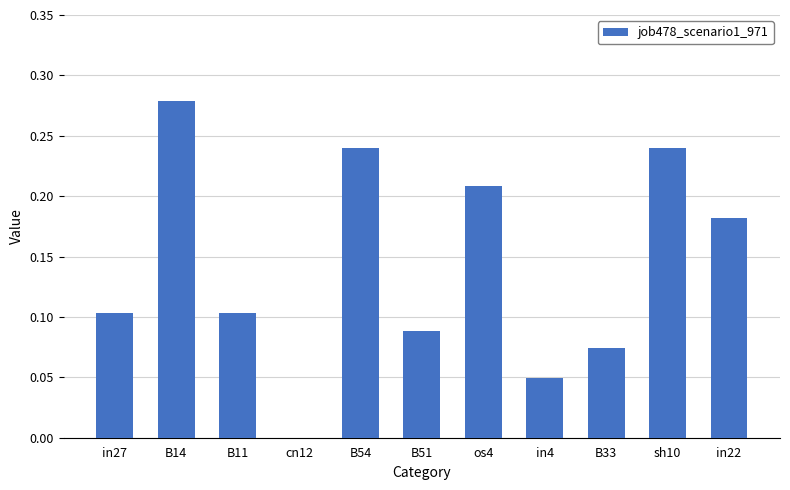

The chart shows a value of 0.4 at B54. True or false?

False